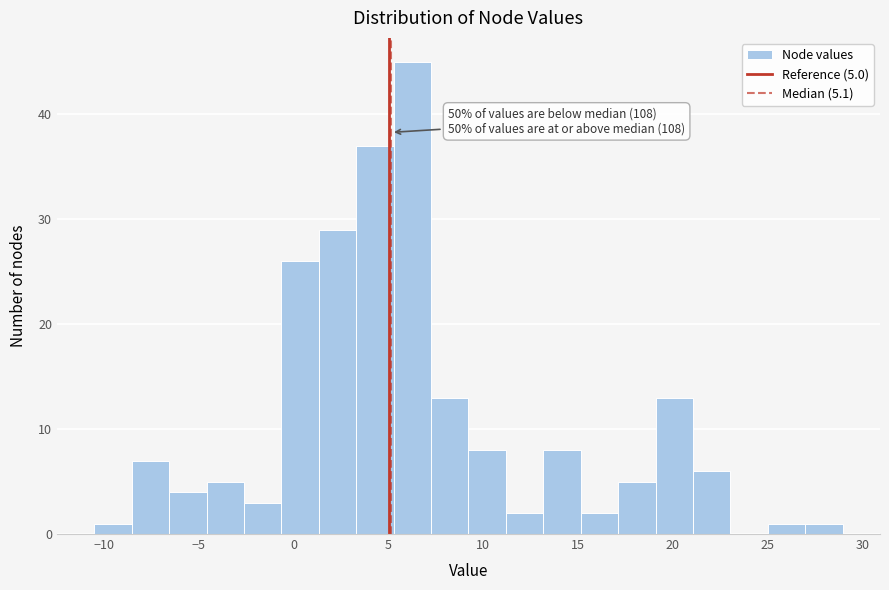

Read against the x-axis, roughly where is the centre of the tallest bar?

6.5